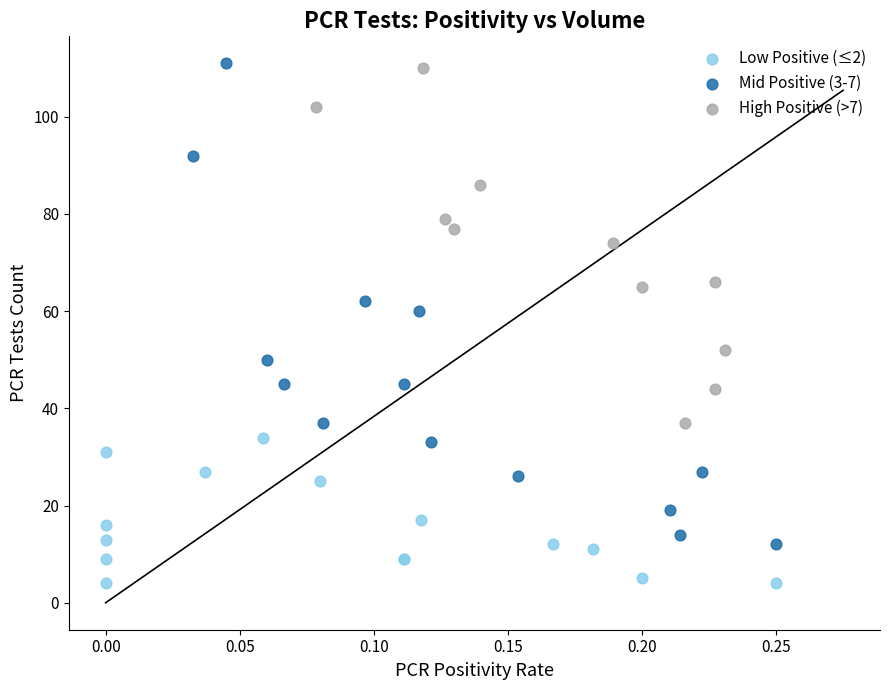

Which series reaches the maximum Y coordinate?

Mid Positive (3-7)